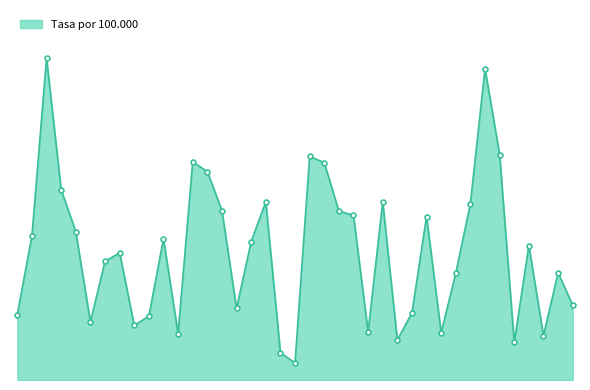

At which category does the chart reach its peak across all series?

ABETXUKO